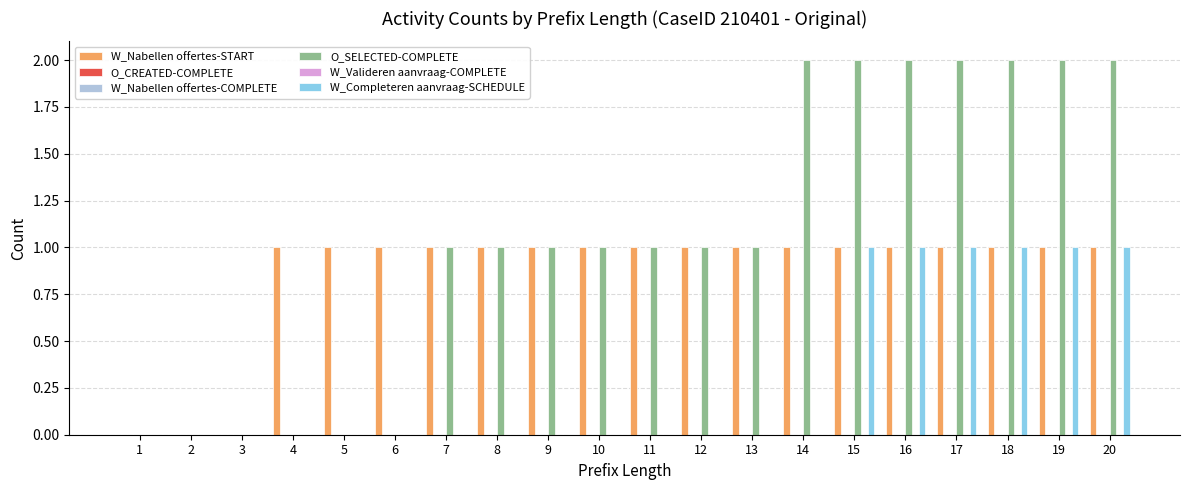

What is the difference between the highest and lowest values at 19?

2